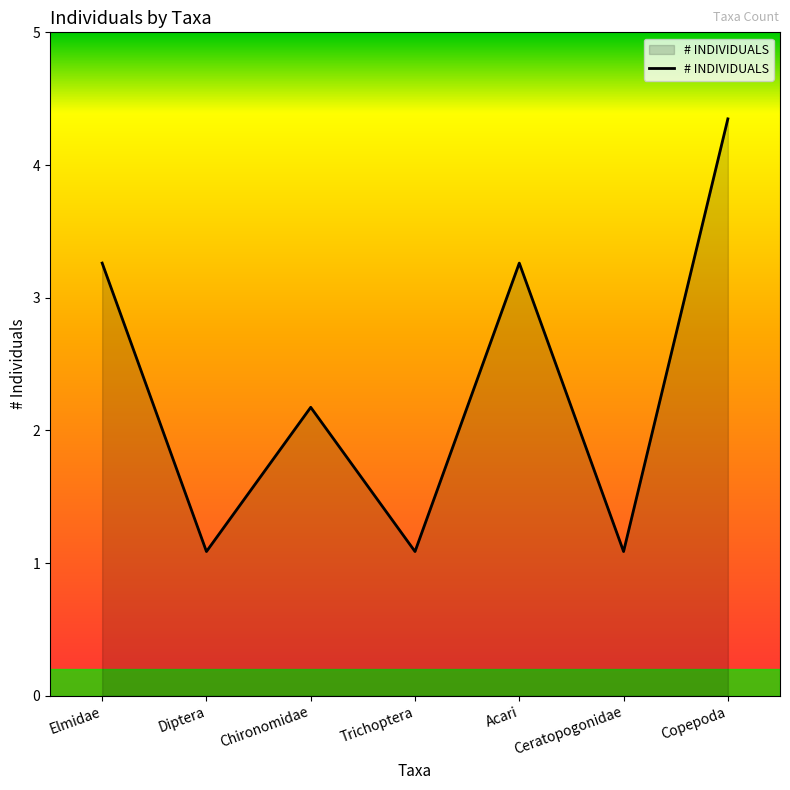

What is the label of the 5th point from the right?

Chironomidae